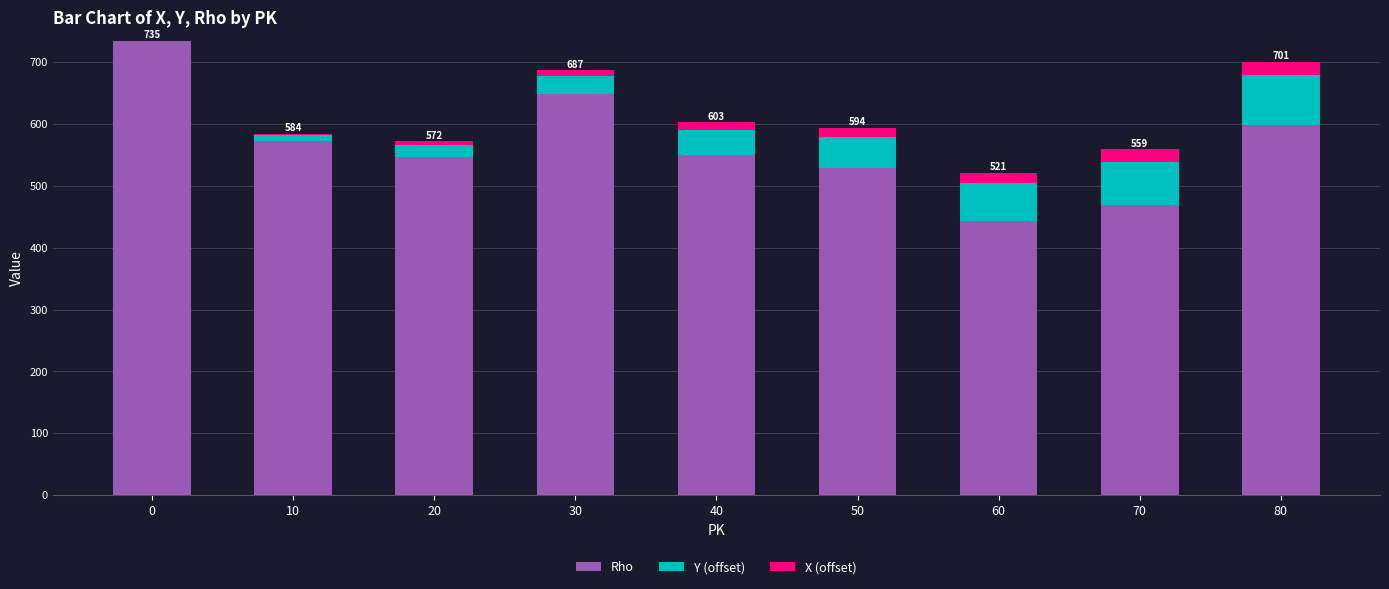

The Rho series shows 839 at 50. True or false?

False